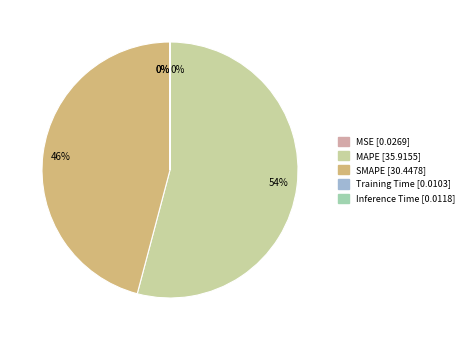

To the nearest percent, what portion does SMAPE represent?

46%